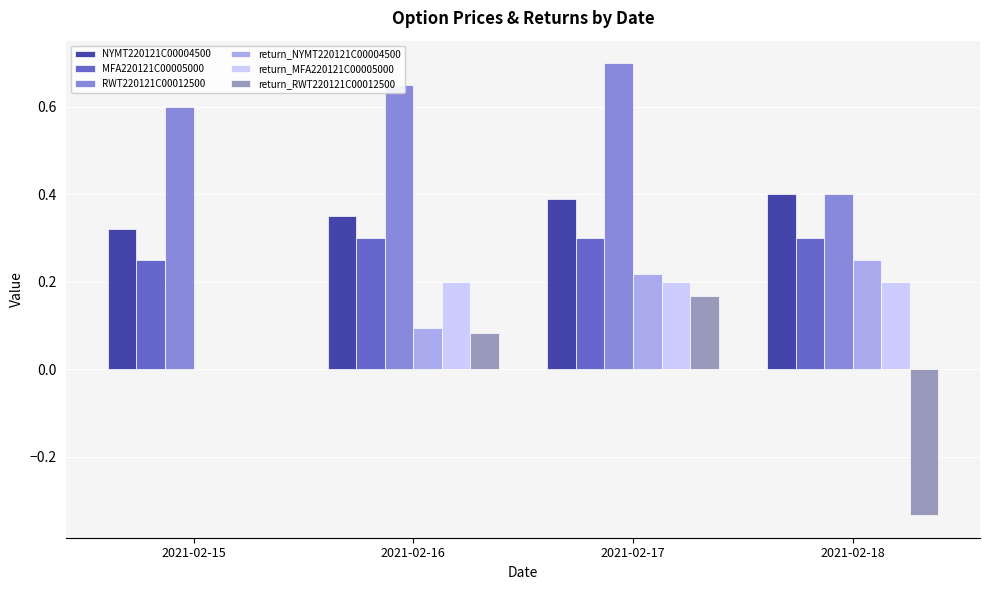

Which series has the largest range (max minus min)?

return_RWT220121C00012500